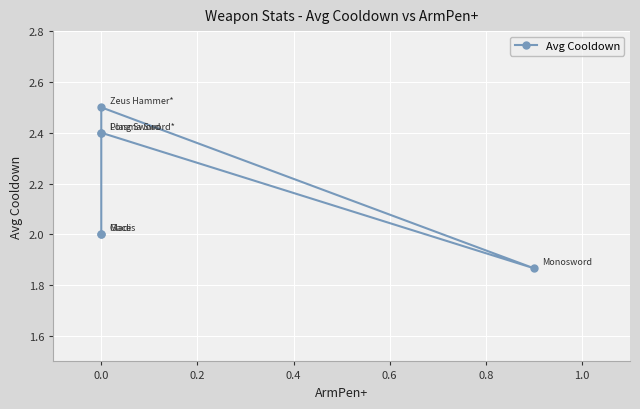

How many points are lower than both their immediate neighbors (excluding endpoints)?

1